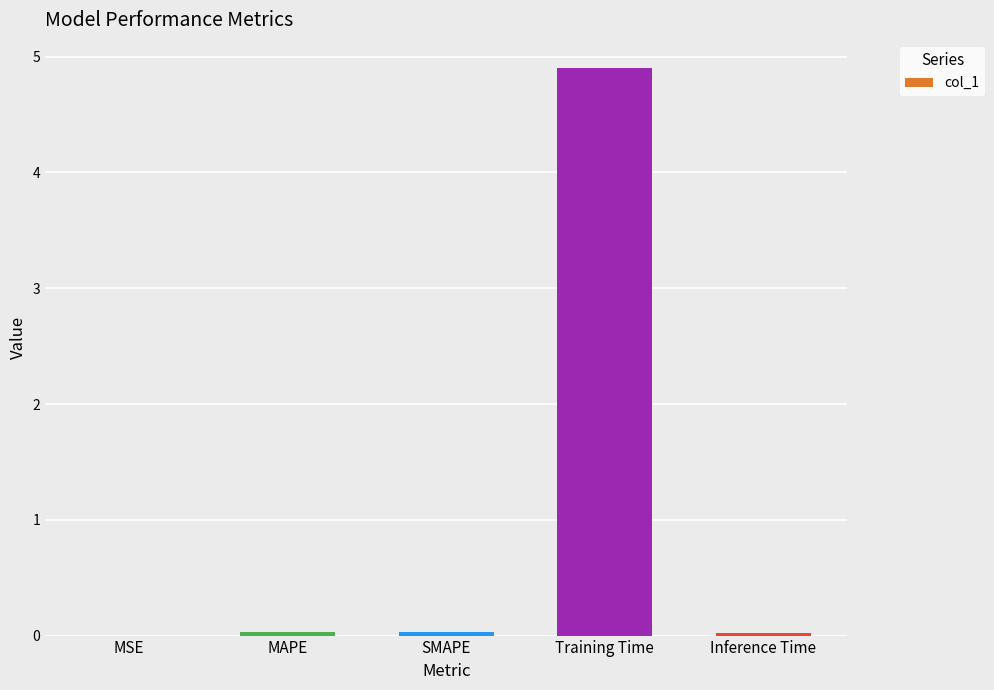

Which category has the highest value across all series?

Training Time